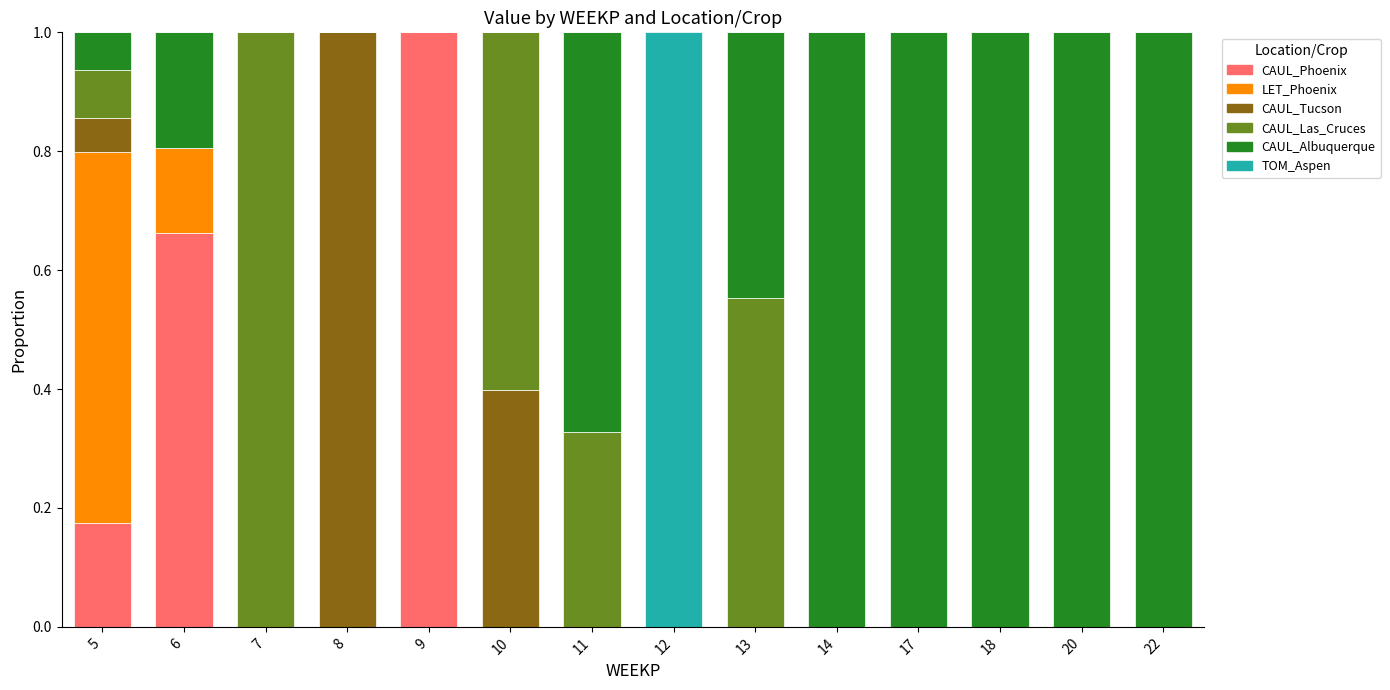

How many distinct data groups are displayed?

6